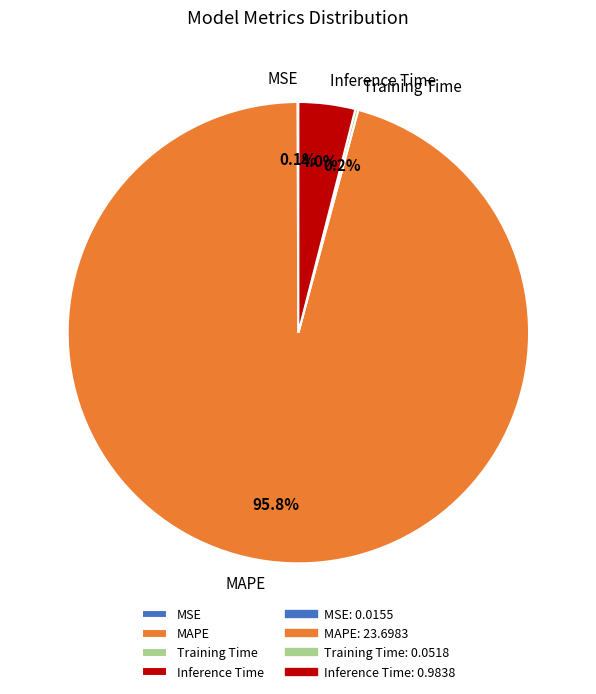

Which has a higher value, MAPE or Inference Time?

MAPE